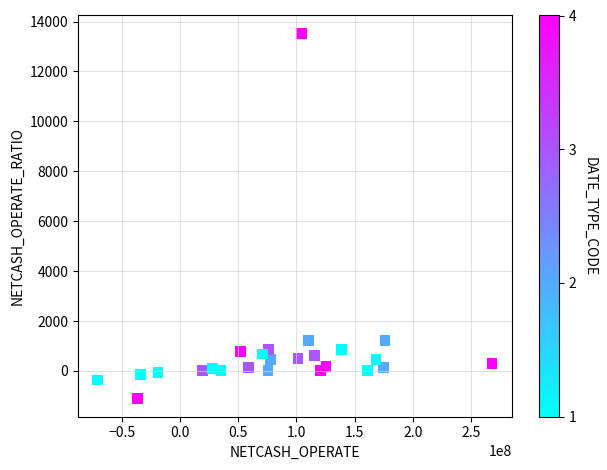

What is the range of X values (max minus min)?

339051471.6